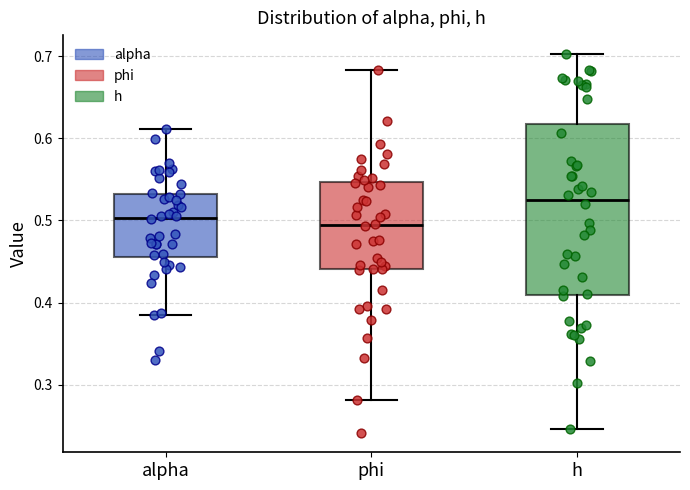

Where is the lower edge of the box for alpha on the y-axis? The values are not printed on the chart, so give them approximately, as read against the axis.

0.46